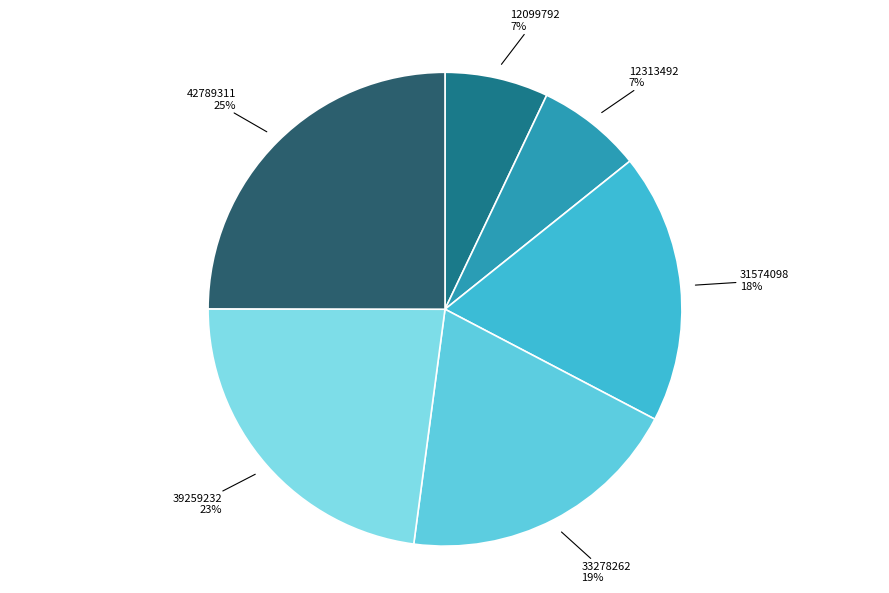

To the nearest percent, what is the difference between the largest and smallest slice percentages?

18%